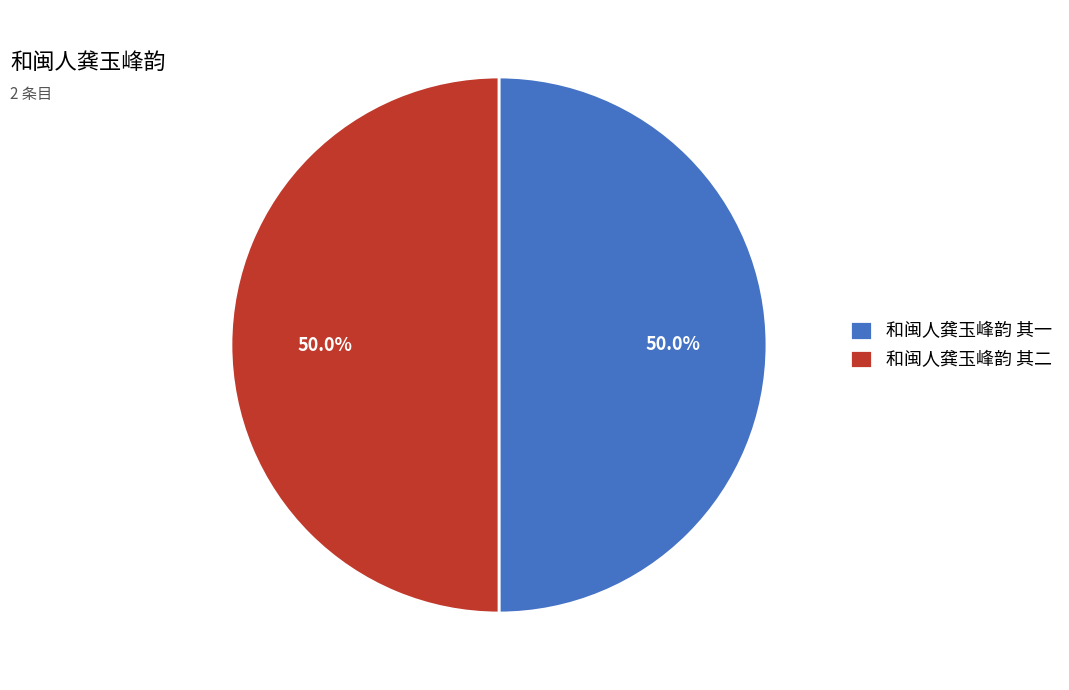

What percentage is NOT represented by 和闽人龚玉峰韵 其二?

50.0%